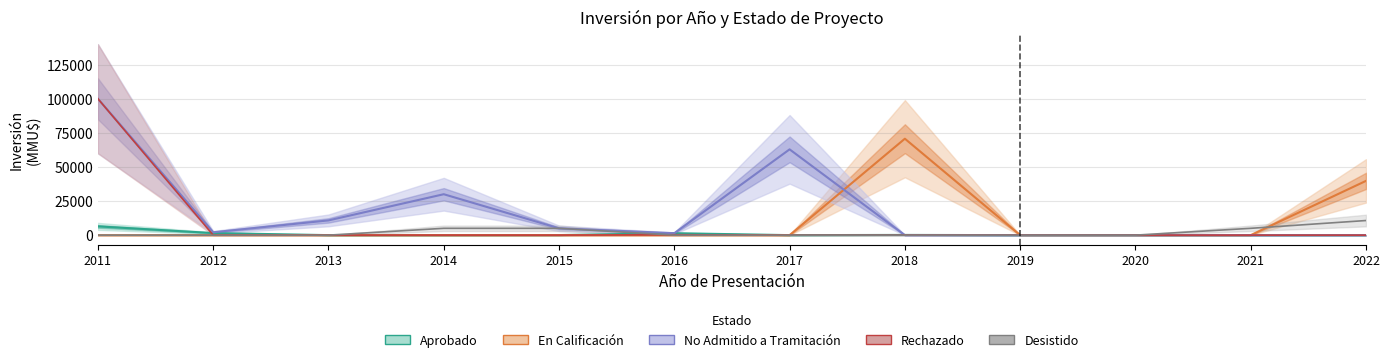

At which label does No Admitido a Tramitación reach its minimum?

2018